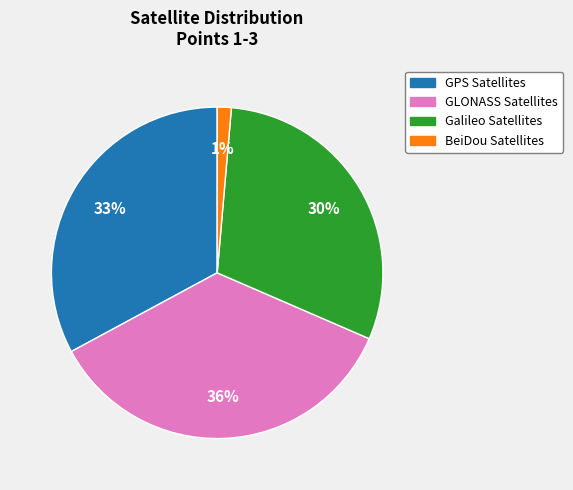

What percentage is the Galileo Satellites slice, to the nearest percent?

30%